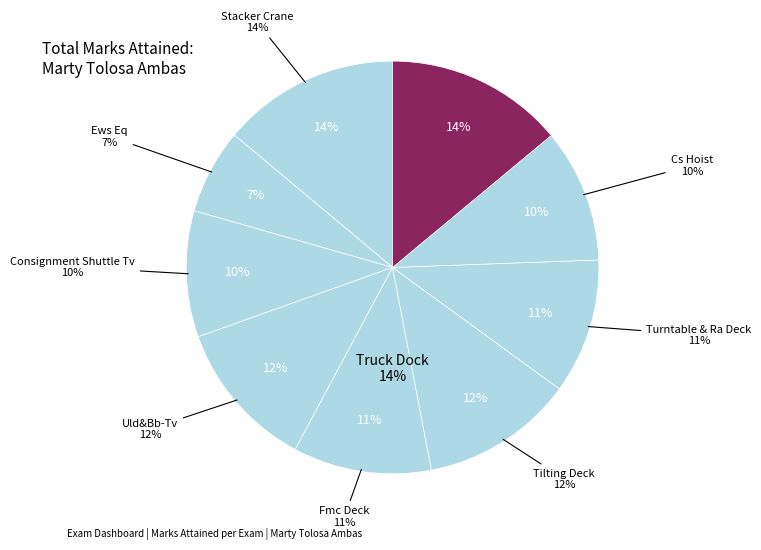

To the nearest percent, what is the average slice percentage?

11%